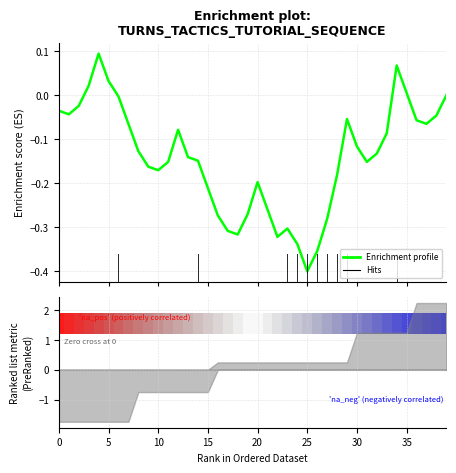

Does the chart have visible grid lines?

Yes